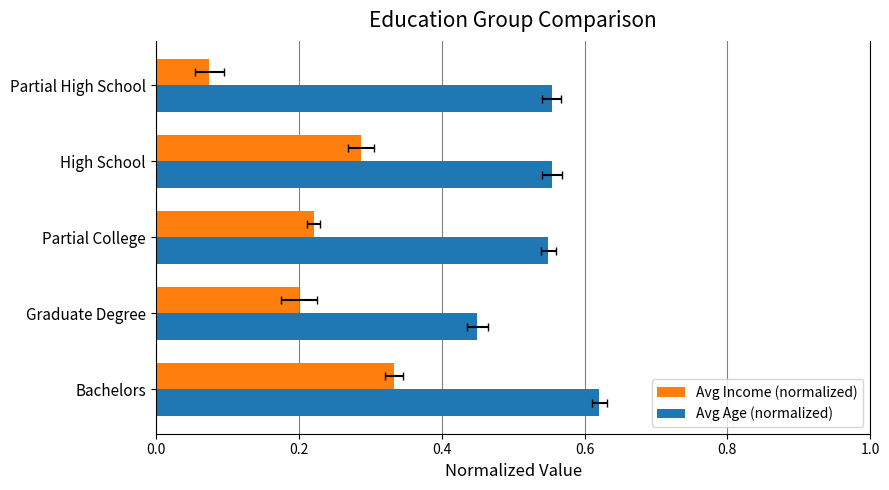

What is the difference between the highest and lowest values at 0.2?

0.2